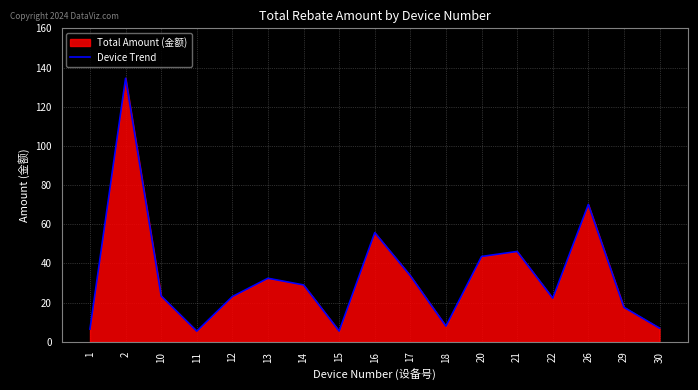

True or false: there are more than 2 points higher than both neighbors.

True